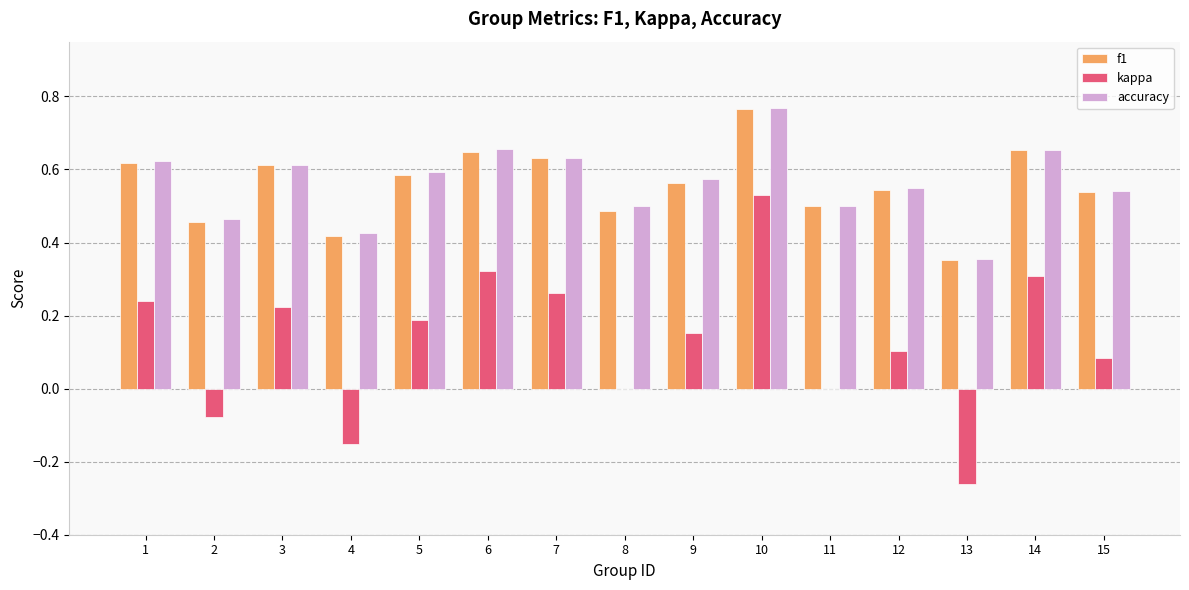

Which series changed the most between 6 and 12?

kappa